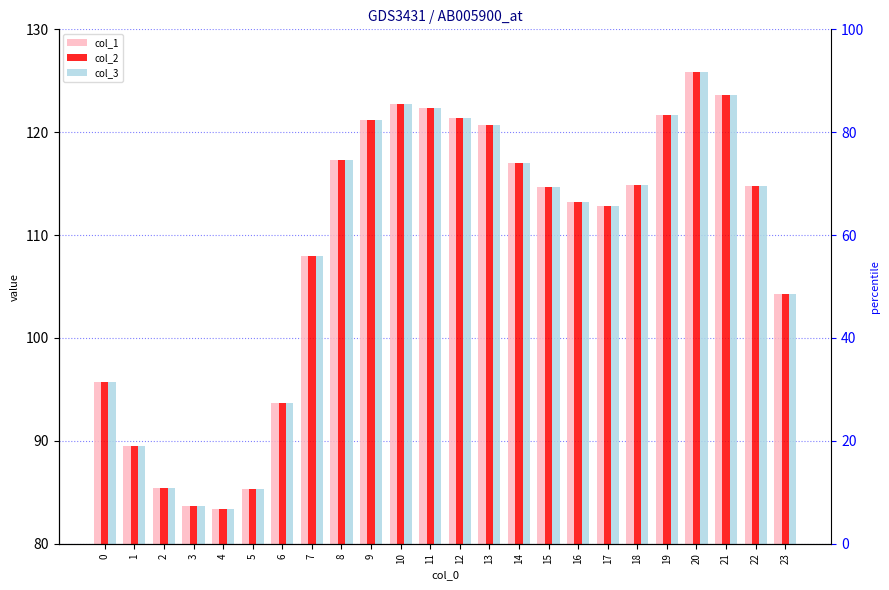

At how many categories does at least one series exceed 102?

17